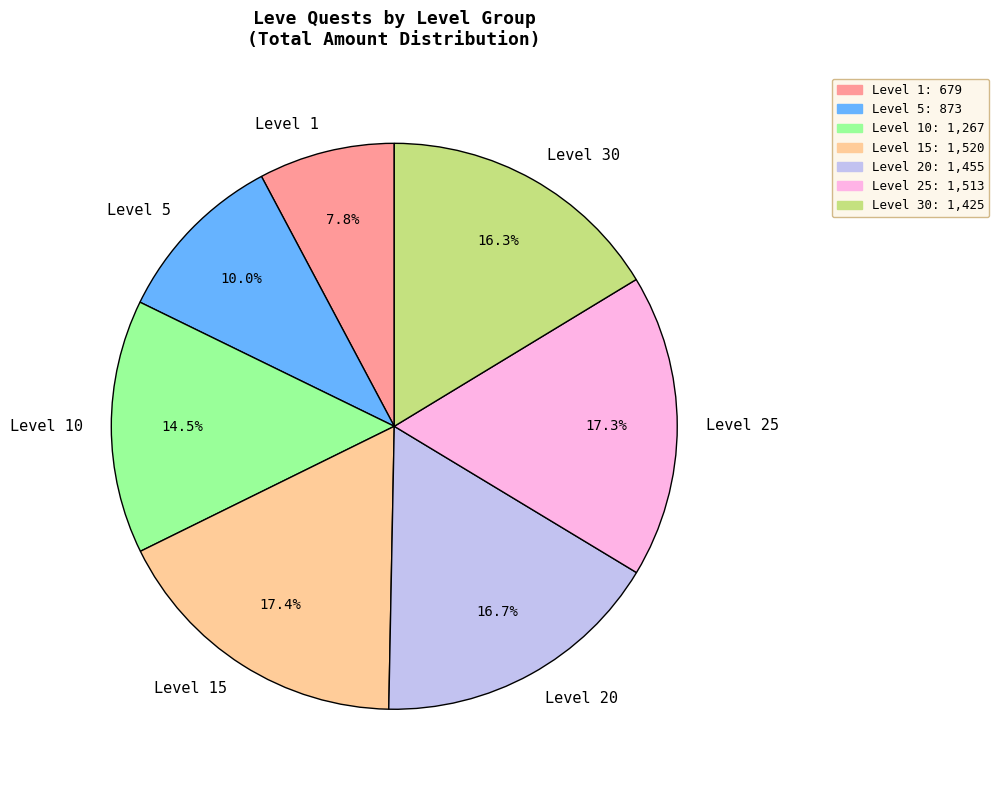

Count the number of slices in the pie.

7